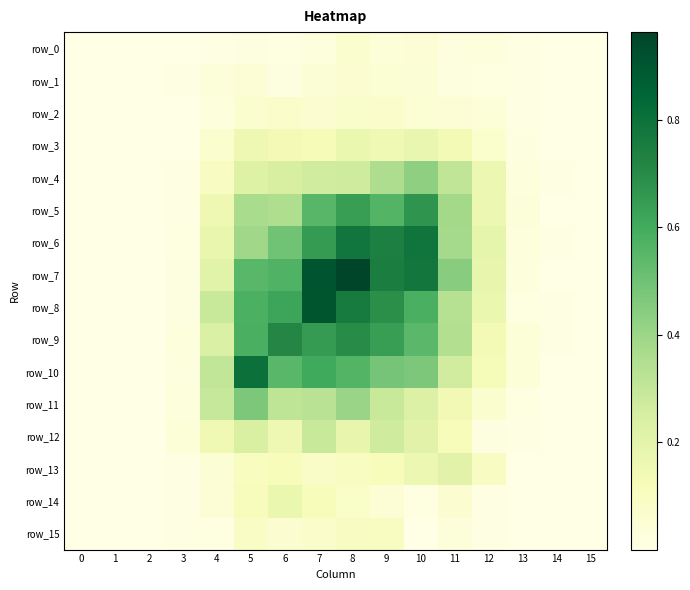

List the series in order of their peak value, highest first.

row_7, row_8, row_10, row_6, row_9, row_5, row_11, row_4, row_12, row_13, row_3, row_14, row_15, row_2, row_0, row_1